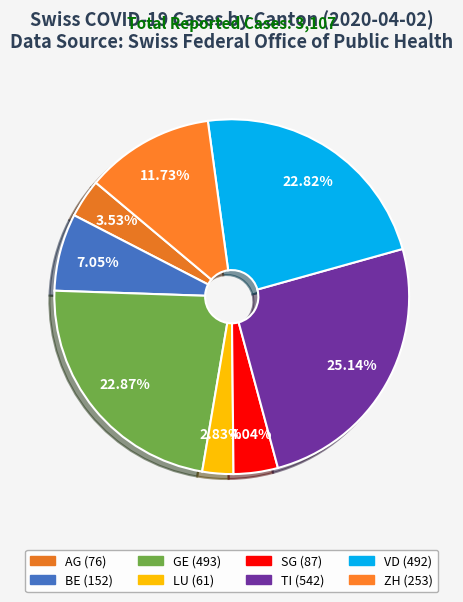

Does any single category account for the majority?

No